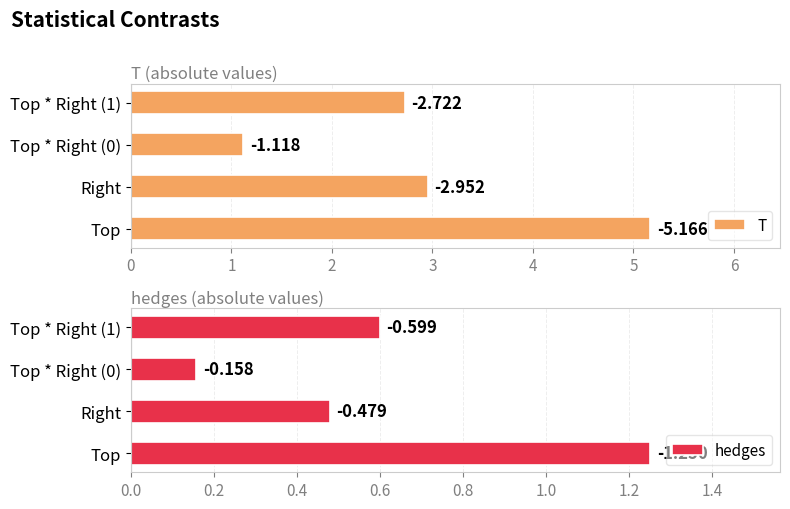

Reading left to right, what are all the values shown in this chart?

T: 5.2	3.0	1.1	2.7
hedges: 1.3	0.5	0.2	0.6